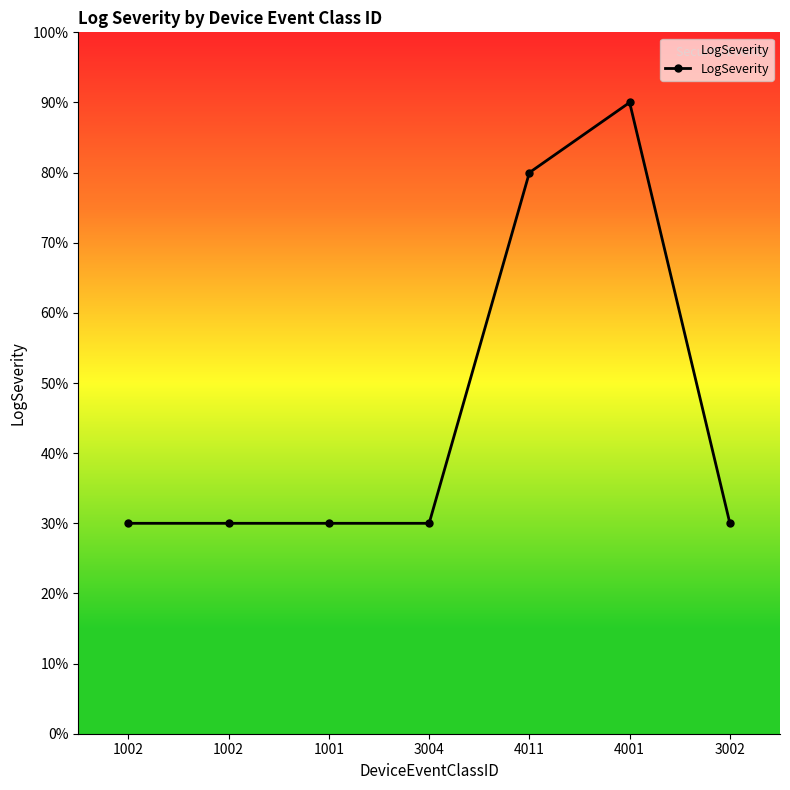

How many interior local peaks (higher than both neighbors) does the data have?

1